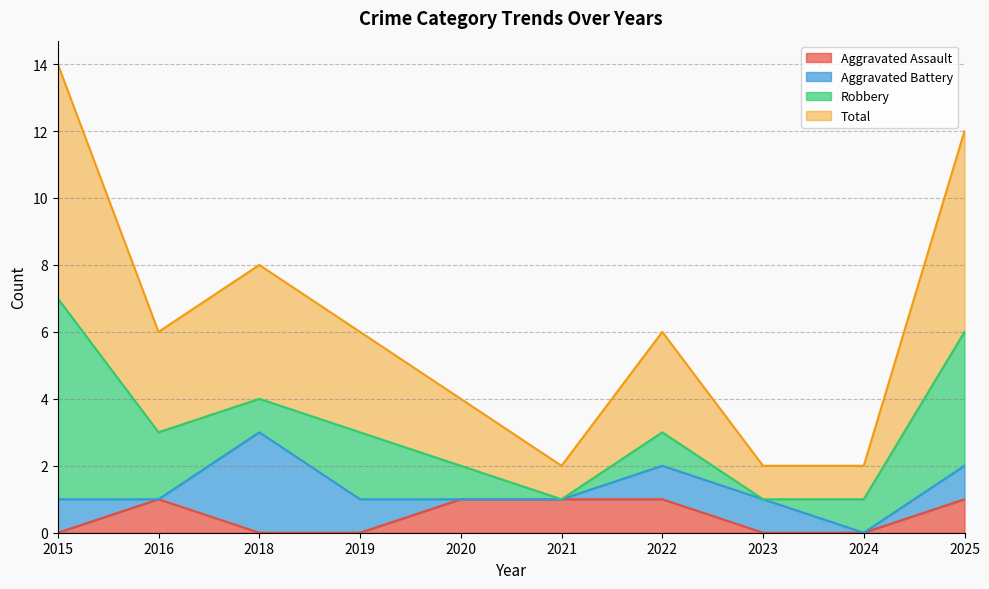

What is the difference between the second highest and minimum values in the Total series?

5